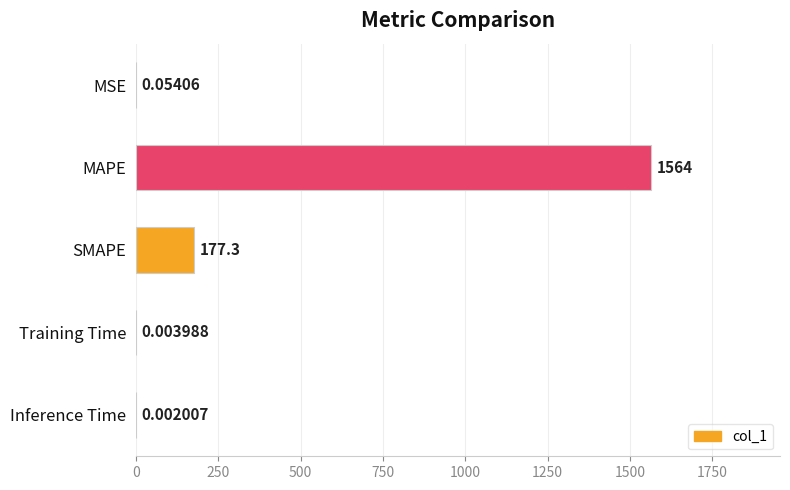

What is the sum of all values?

1741.7